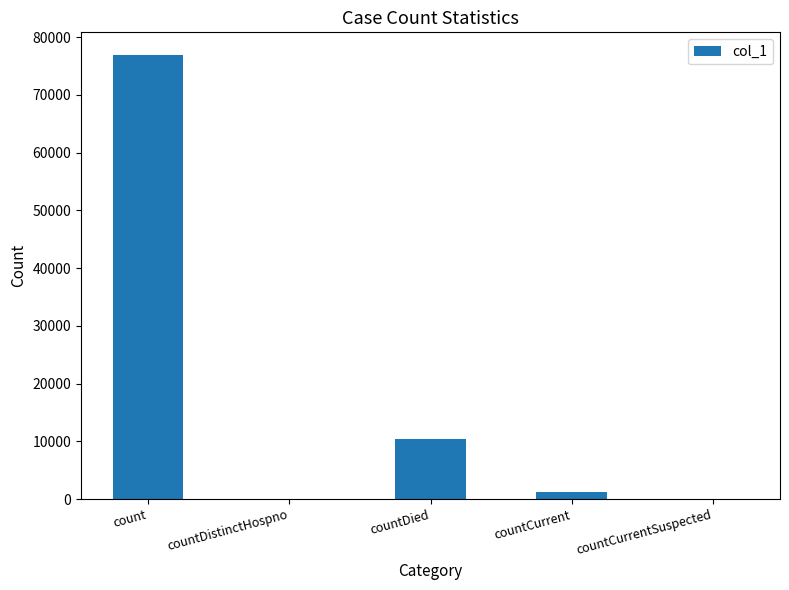

Are the bars grouped side by side (vs. stacked)?

No